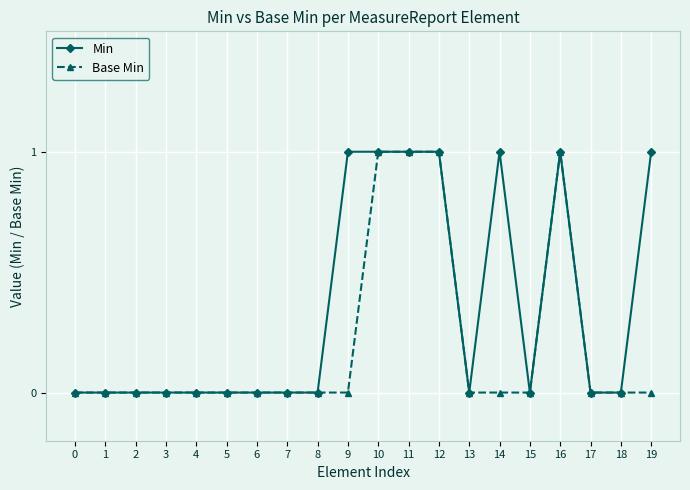

How many Min values are between 0 and 1?

20